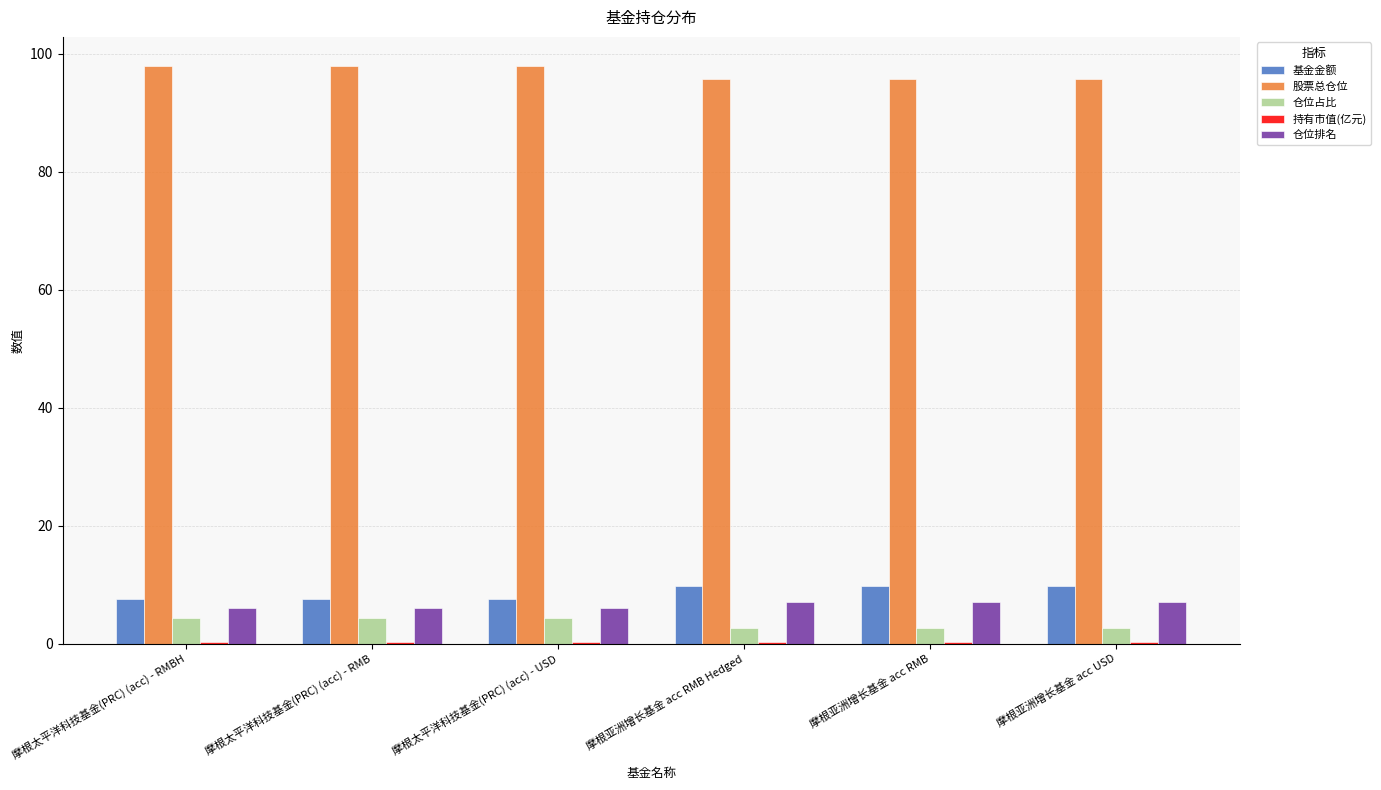

Count the number of categories in the chart.

6